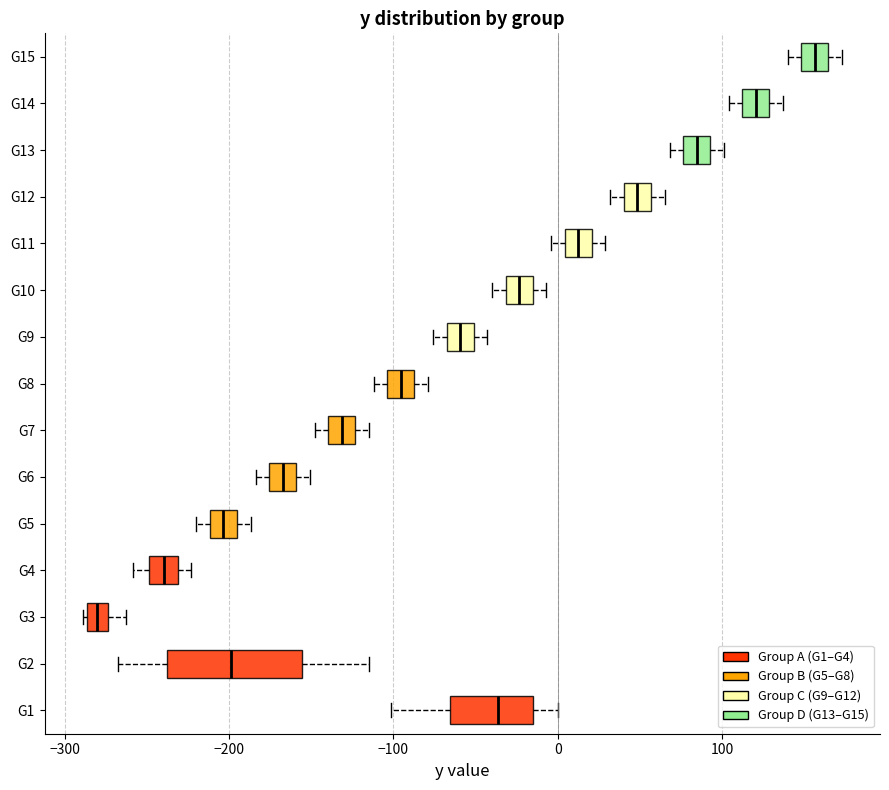

Comparing the boxes themselves (not the whiskers), which one is the widest?

G2